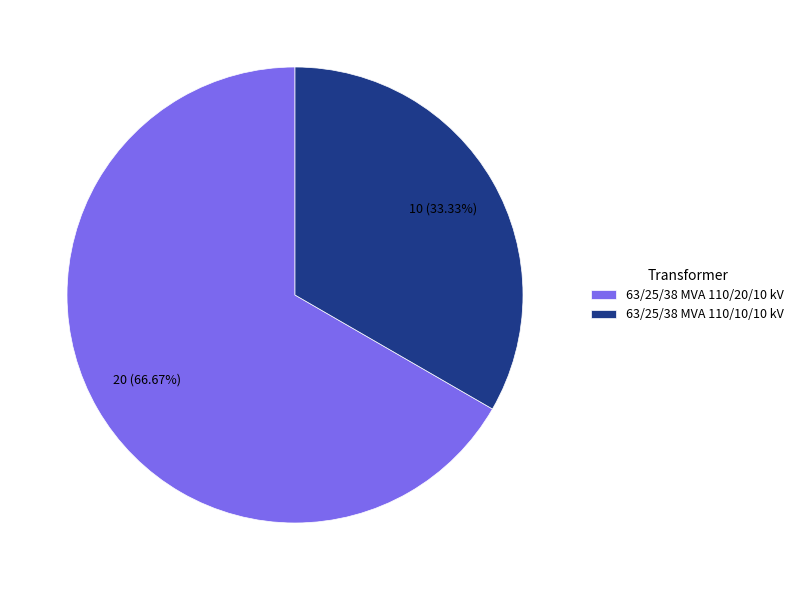

True or false: 63/25/38 MVA 110/20/10 kV accounts for 67% of the total.

True